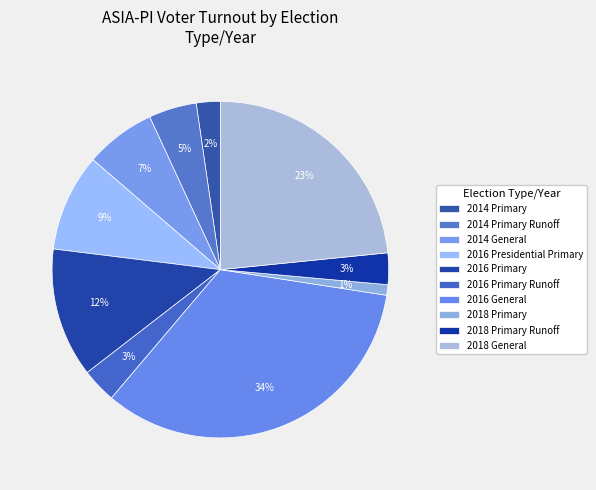

To the nearest percent, what is the combined percentage of 2016 Presidential Primary and 2016 Primary?

22%